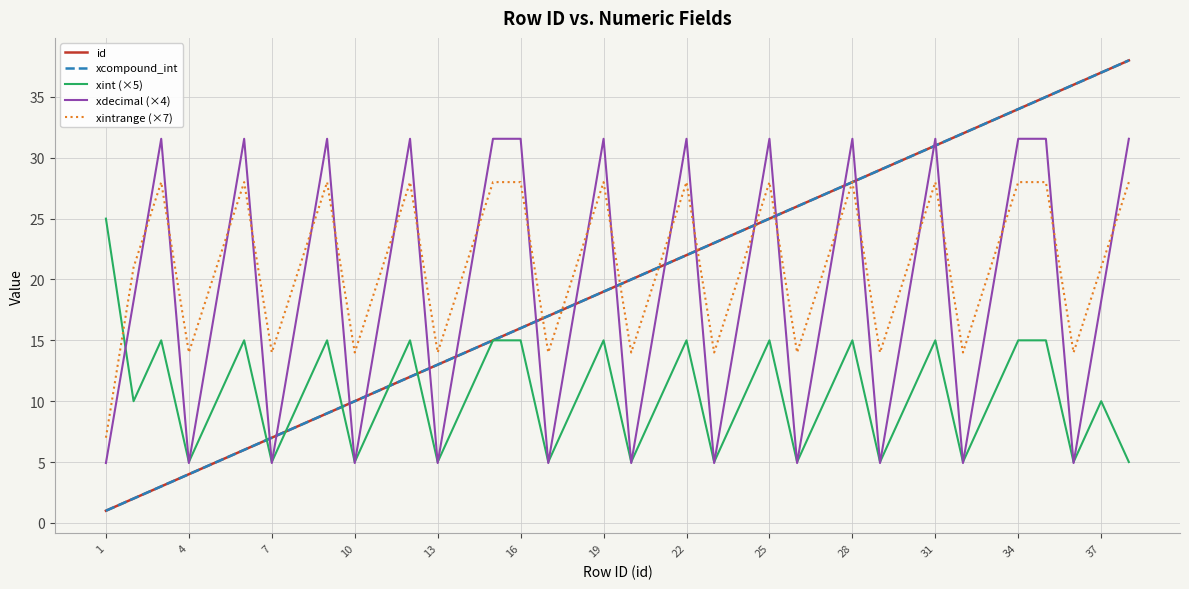

Reading left to right, transcribe all the data shown in this chart.

id: 1.0	2.0	3.0	4.0	5.0	6.0	7.0	8.0	9.0	10.0	11.0	12.0	13.0	14.0	15.0	16.0	17.0	18.0	19.0	20.0	21.0	22.0	23.0	24.0	25.0	26.0	27.0	28.0	29.0	30.0	31.0	32.0	33.0	34.0	35.0	36.0	37.0	38.0
xcompound_int: 1.0	2.0	3.0	4.0	5.0	6.0	7.0	8.0	9.0	10.0	11.0	12.0	13.0	14.0	15.0	16.0	17.0	18.0	19.0	20.0	21.0	22.0	23.0	24.0	25.0	26.0	27.0	28.0	29.0	30.0	31.0	32.0	33.0	34.0	35.0	36.0	37.0	38.0
xint (×5): 25.0	10.0	15.0	5.0	10.0	15.0	5.0	10.0	15.0	5.0	10.0	15.0	5.0	10.0	15.0	15.0	5.0	10.0	15.0	5.0	10.0	15.0	5.0	10.0	15.0	5.0	10.0	15.0	5.0	10.0	15.0	5.0	10.0	15.0	15.0	5.0	10.0	5.0
xdecimal (×4): 4.9	18.2	31.6	4.9	18.2	31.6	4.9	18.2	31.6	4.9	18.2	31.6	4.9	18.2	31.6	31.6	4.9	18.2	31.6	4.9	18.2	31.6	4.9	18.2	31.6	4.9	18.2	31.6	4.9	18.2	31.6	4.9	18.2	31.6	31.6	4.9	18.2	31.6
xintrange (×7): 7.0	21.0	28.0	14.0	21.0	28.0	14.0	21.0	28.0	14.0	21.0	28.0	14.0	21.0	28.0	28.0	14.0	21.0	28.0	14.0	21.0	28.0	14.0	21.0	28.0	14.0	21.0	28.0	14.0	21.0	28.0	14.0	21.0	28.0	28.0	14.0	21.0	28.0